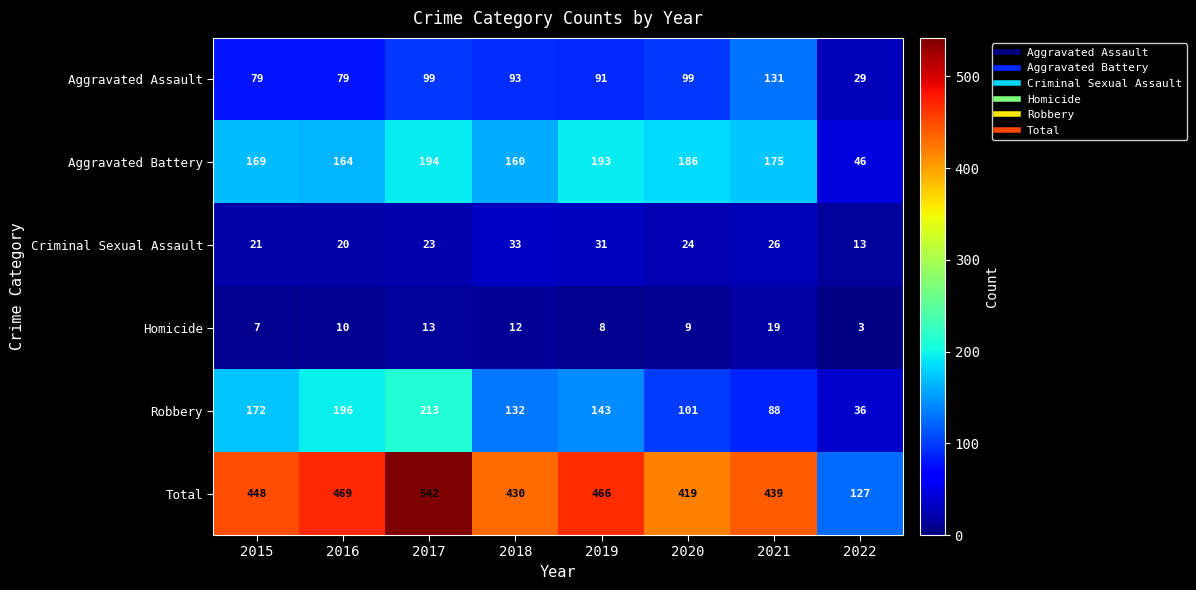

What value does the Robbery series have at 2022?

36